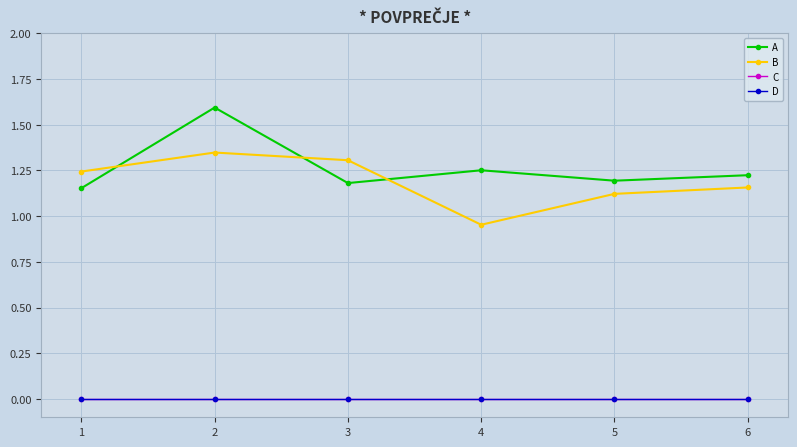

What is the average value of the B series?

1.2